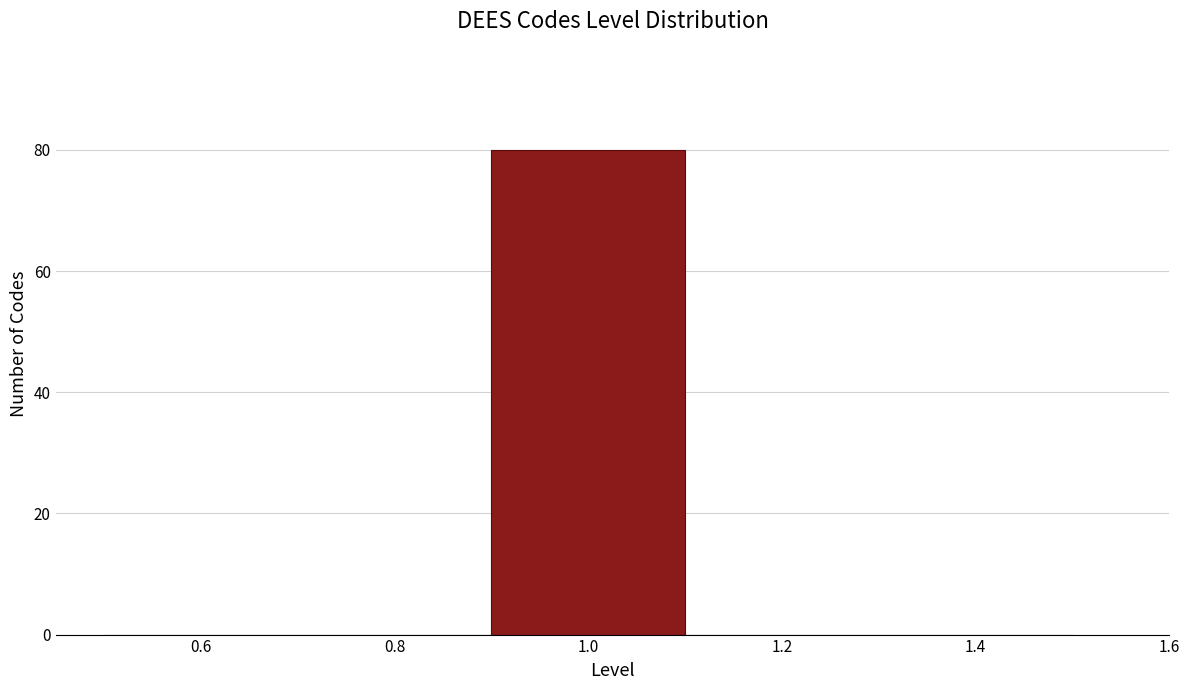

Reading left to right, list every bar in this chart as the range it spans on the x-axis followed by its height. The values are not printed on the chart, so give them approximately, as read against the axis.

0.5 to 0.7: 0
0.7 to 0.9: 0
0.9 to 1.1: 80
1.1 to 1.3: 0
1.3 to 1.5: 0